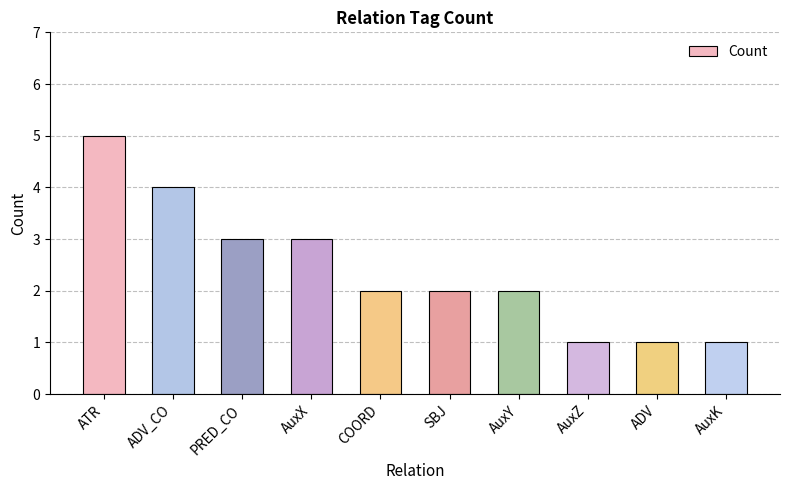

At which label does the data first exceed 2?

ATR